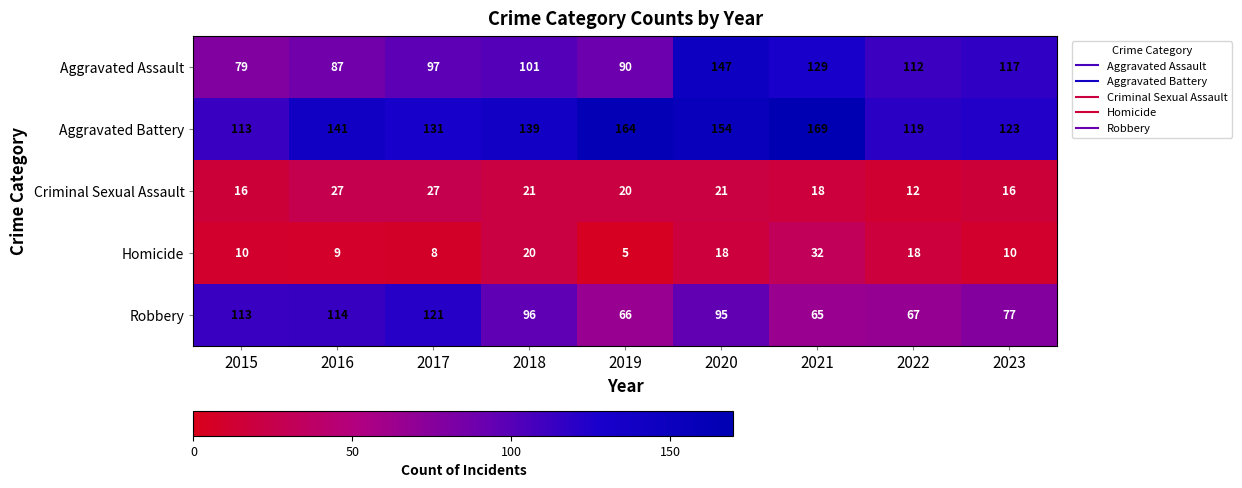

Rank the series by their maximum value, from lowest to highest.

Criminal Sexual Assault, Homicide, Robbery, Aggravated Assault, Aggravated Battery